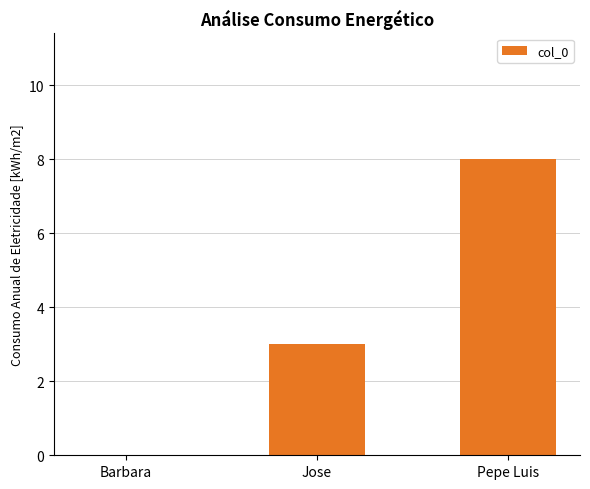

What is the change in value from Jose to Pepe Luis?

+5